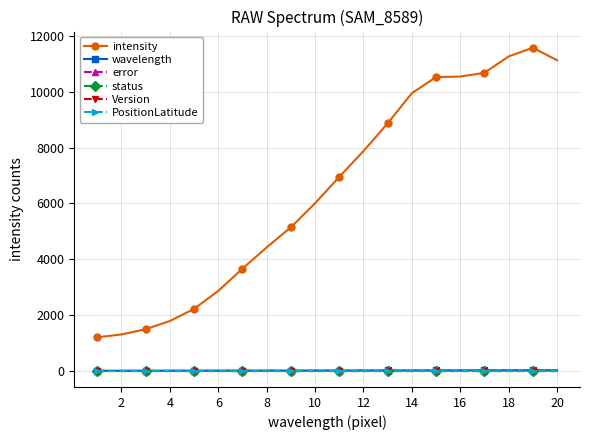

Does the chart have visible grid lines?

Yes